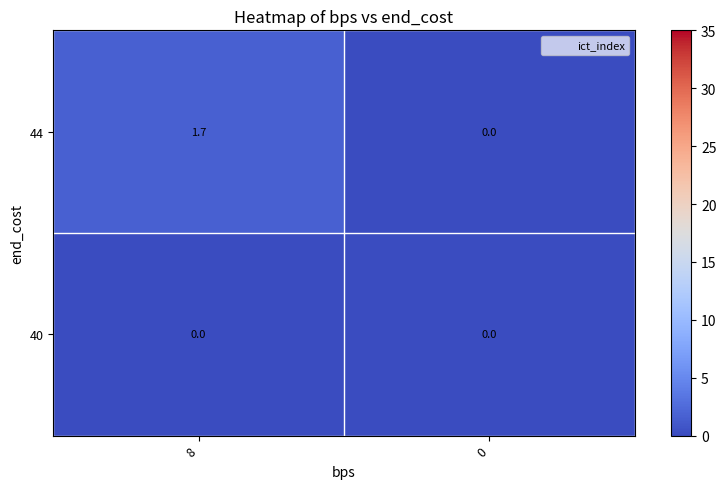

What is the maximum value shown in the chart?

1.7